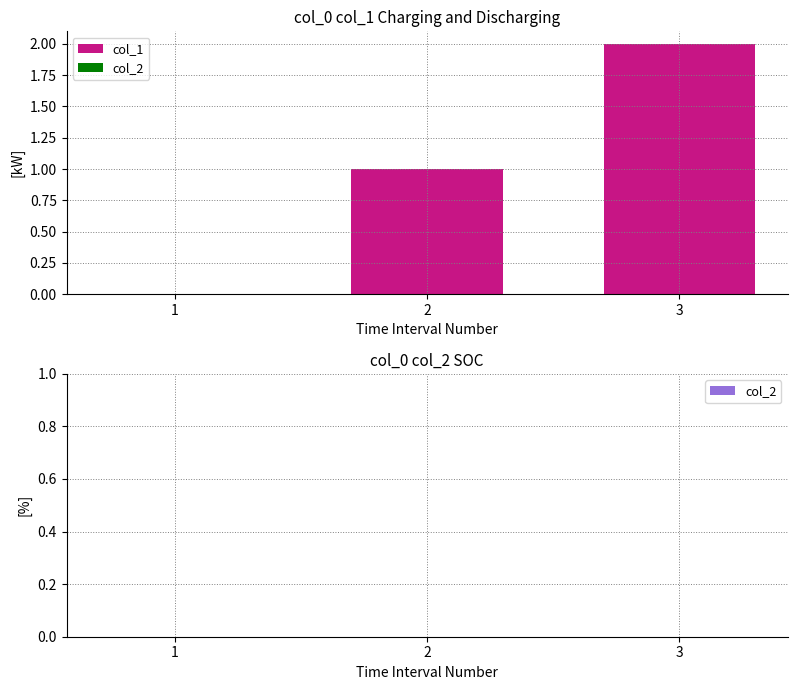

What is the sum of all values?

3